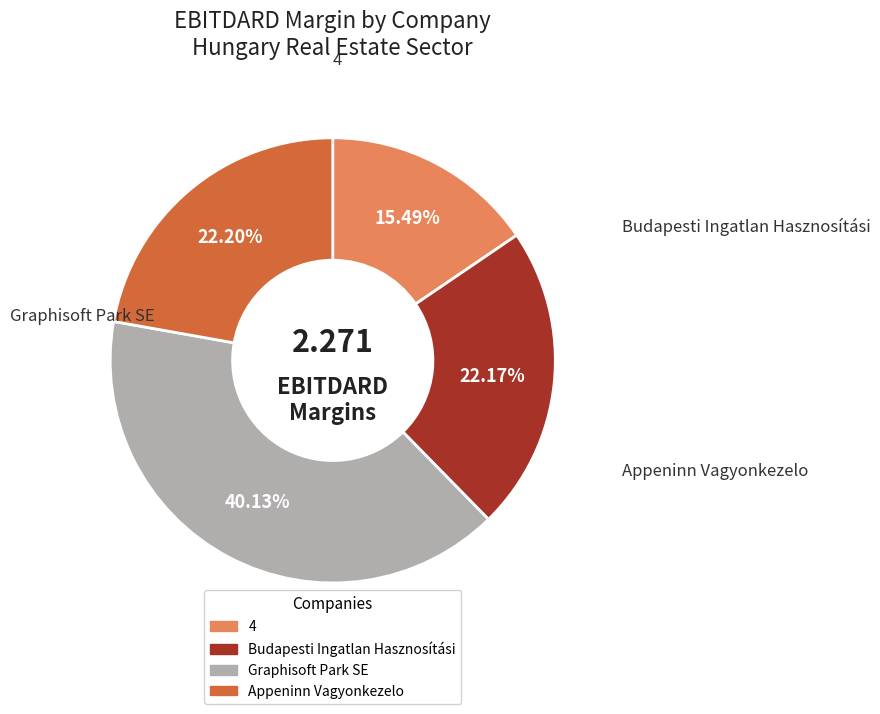

Does any single category account for the majority?

No